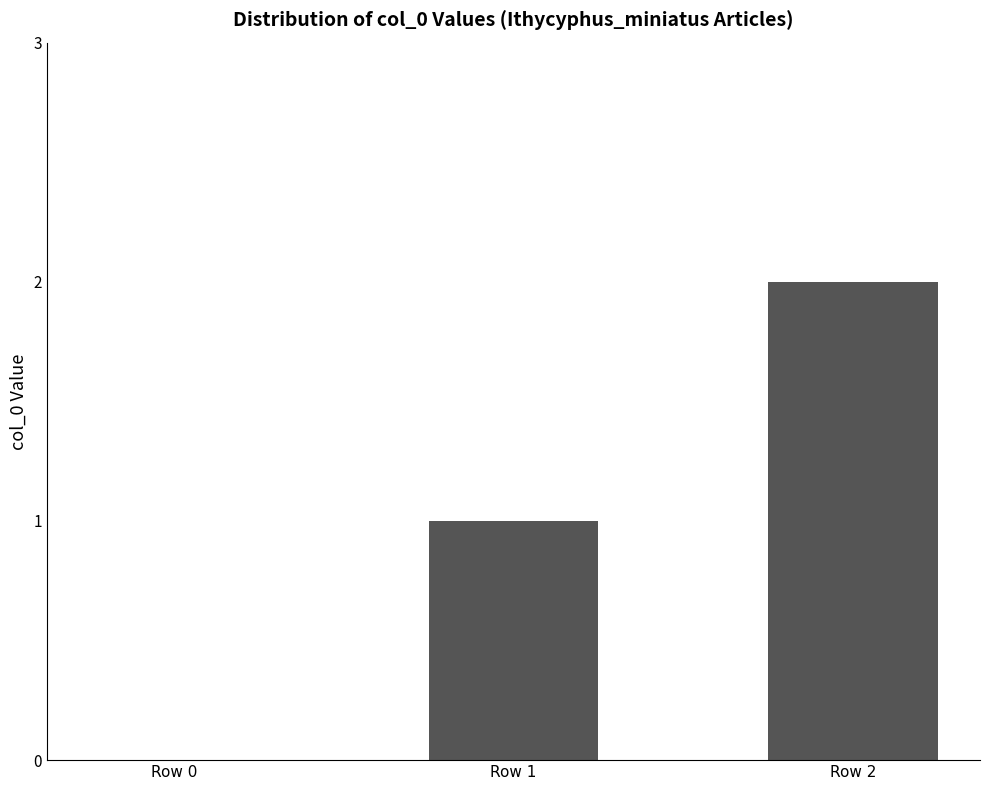

How many series are shown in this chart?

1